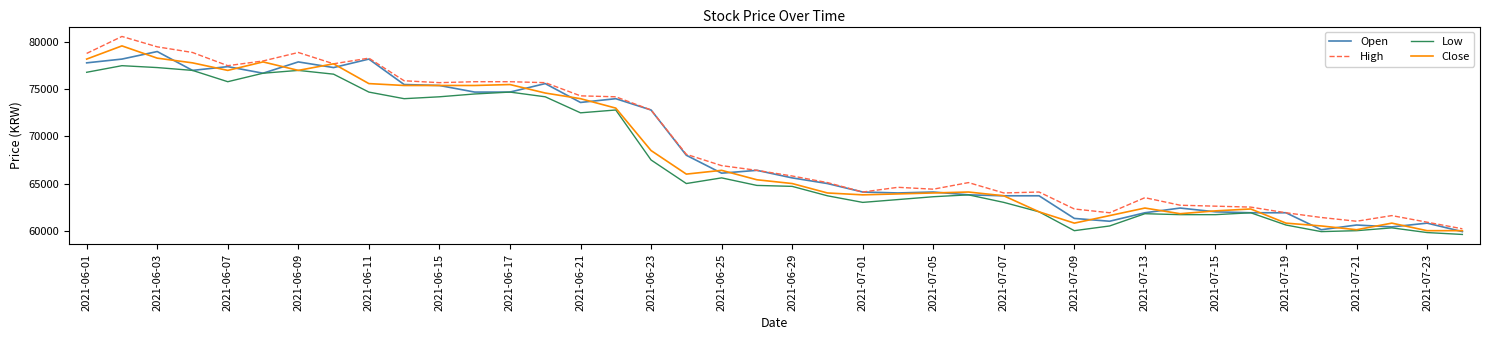

Which series has the largest range (max minus min)?

High